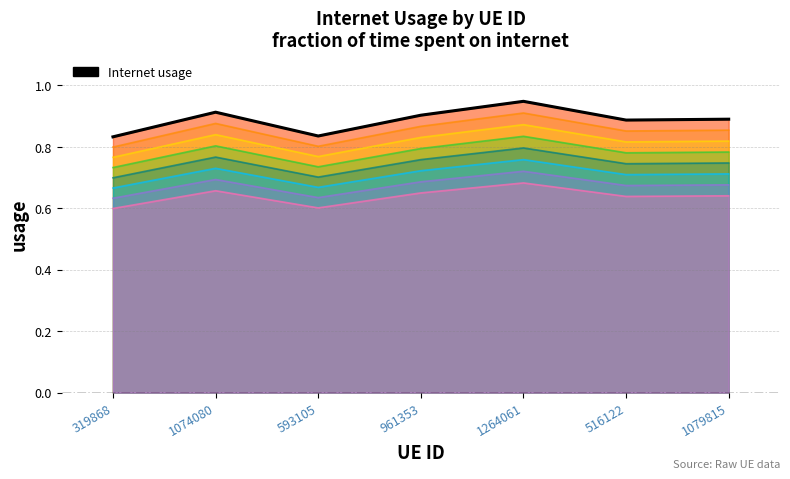

How many interior local peaks (higher than both neighbors) does the data have?

2